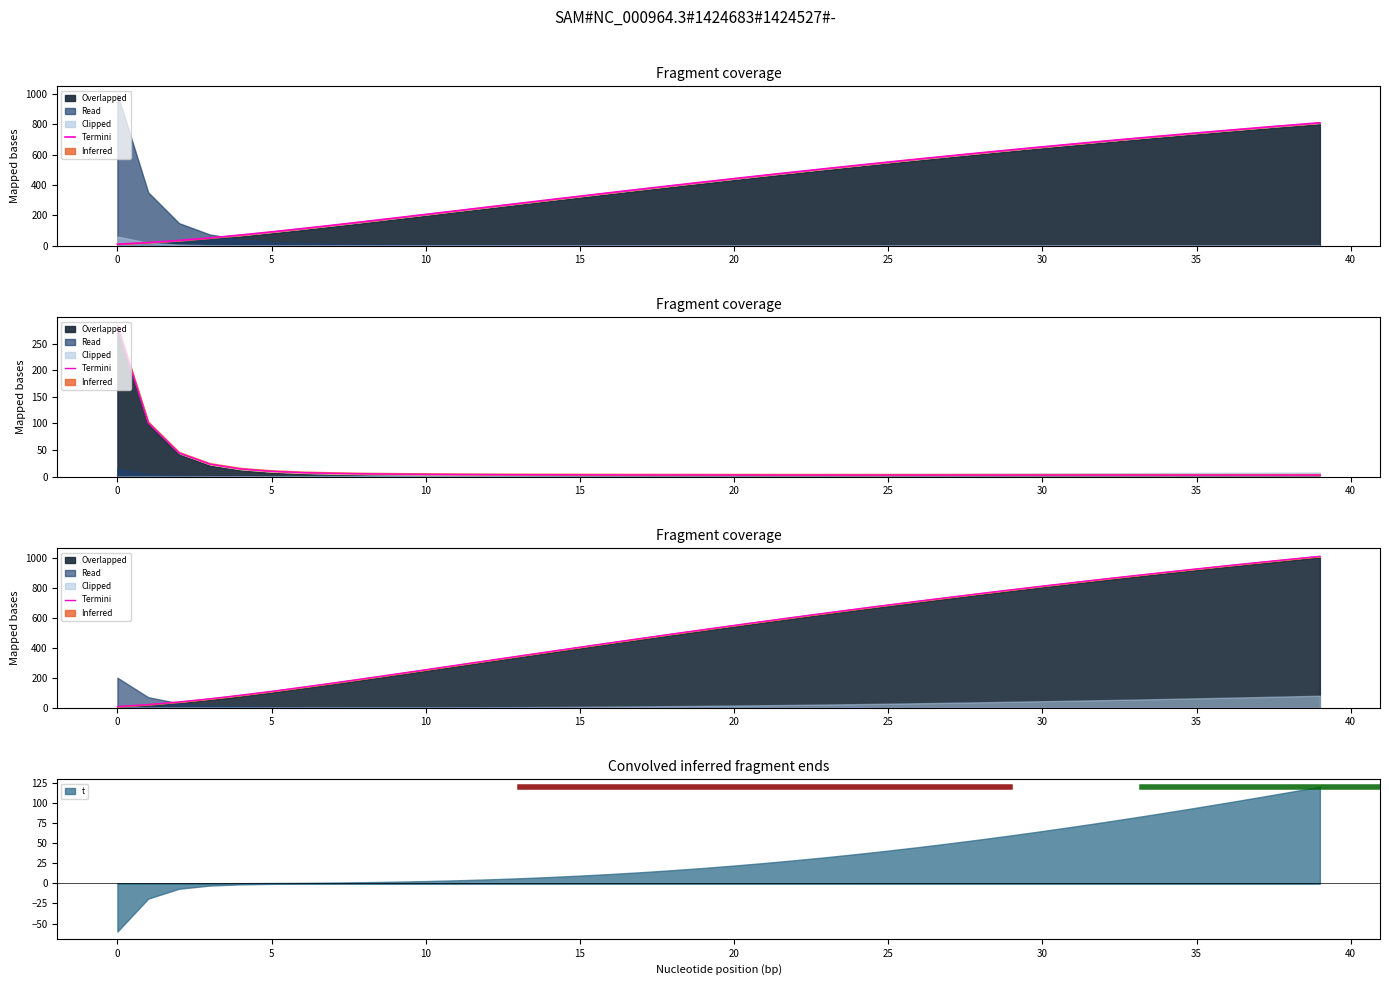

How many data points are above 548?

20